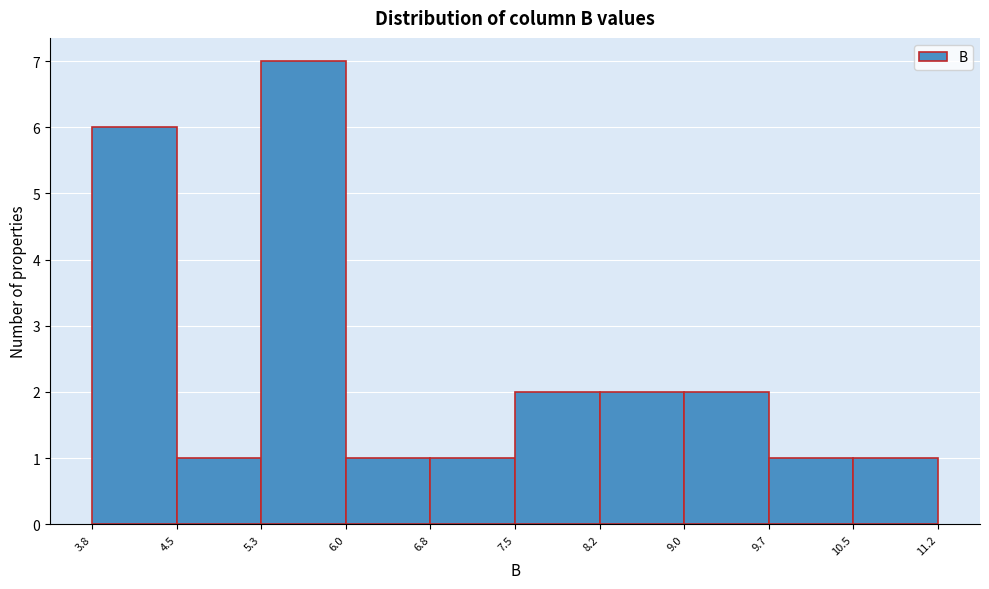

Reading left to right, list every bar in this chart as the range it spans on the x-axis followed by its height. The values are not printed on the chart, so give them approximately, as read against the axis.

3.8 to 4.5: 6
4.5 to 5.3: 1
5.3 to 6.0: 7
6.0 to 6.8: 1
6.8 to 7.5: 1
7.5 to 8.2: 2
8.2 to 9.0: 2
9.0 to 9.7: 2
9.7 to 10.5: 1
10.5 to 11.2: 1